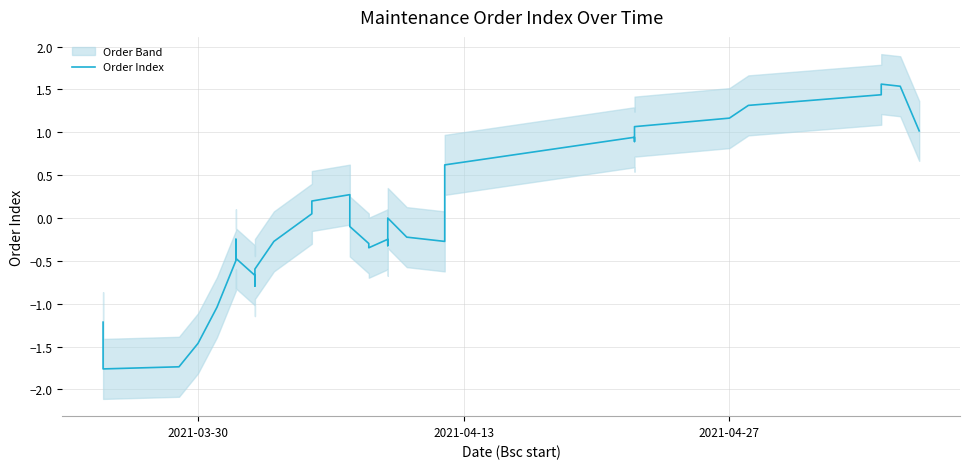

What is the value of the 7th point from the left?

-0.2